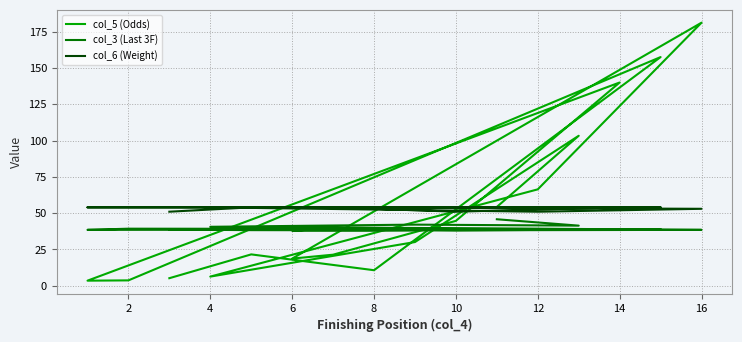

Which series has the largest total across all categories?

col_5 (Odds)